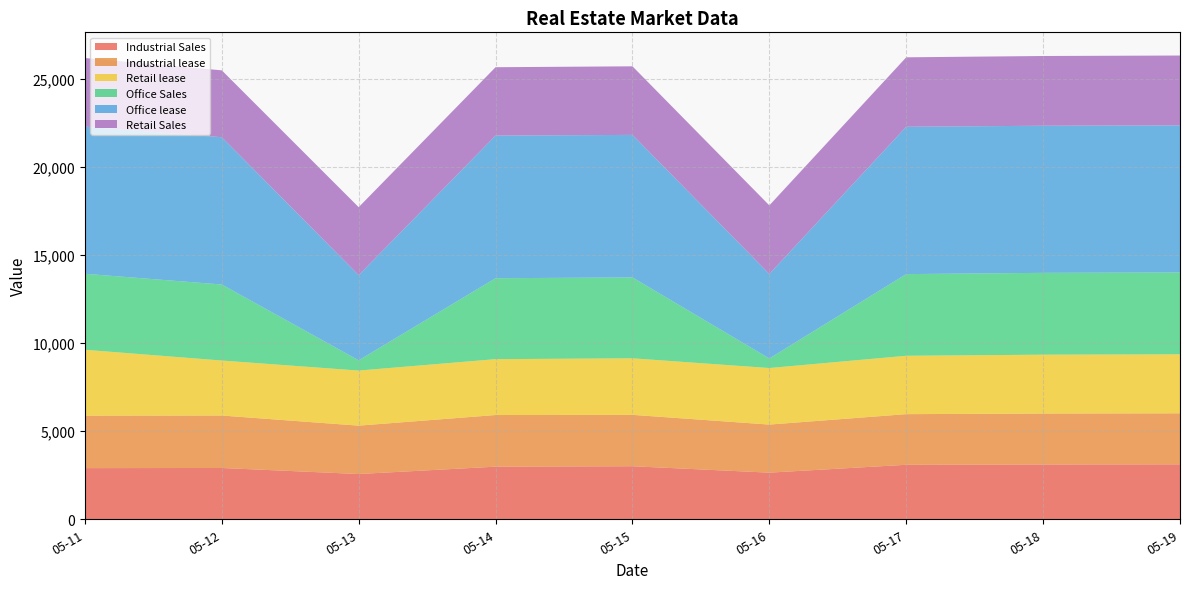

Reading left to right, list all the values displayed in this chart.

Industrial Sales: 2024-05-11=2905	2024-05-12=2913	2024-05-13=2570	2024-05-14=2987	2024-05-15=3012	2024-05-16=2648	2024-05-17=3094	2024-05-18=3109	2024-05-19=3120
Industrial lease: 2024-05-11=2979	2024-05-12=2978	2024-05-13=2746	2024-05-14=2932	2024-05-15=2917	2024-05-16=2729	2024-05-17=2875	2024-05-18=2895	2024-05-19=2897
Retail lease: 2024-05-11=3741	2024-05-12=3123	2024-05-13=3128	2024-05-14=3173	2024-05-15=3211	2024-05-16=3211	2024-05-17=3315	2024-05-18=3342	2024-05-19=3350
Office Sales: 2024-05-11=4314	2024-05-12=4316	2024-05-13=581	2024-05-14=4595	2024-05-15=4592	2024-05-16=542	2024-05-17=4636	2024-05-18=4646	2024-05-19=4646
Office lease: 2024-05-11=8357	2024-05-12=8364	2024-05-13=4837	2024-05-14=8099	2024-05-15=8093	2024-05-16=4799	2024-05-17=8367	2024-05-18=8353	2024-05-19=8353
Retail Sales: 2024-05-11=3894	2024-05-12=3797	2024-05-13=3859	2024-05-14=3882	2024-05-15=3894	2024-05-16=3894	2024-05-17=3943	2024-05-18=3960	2024-05-19=3966